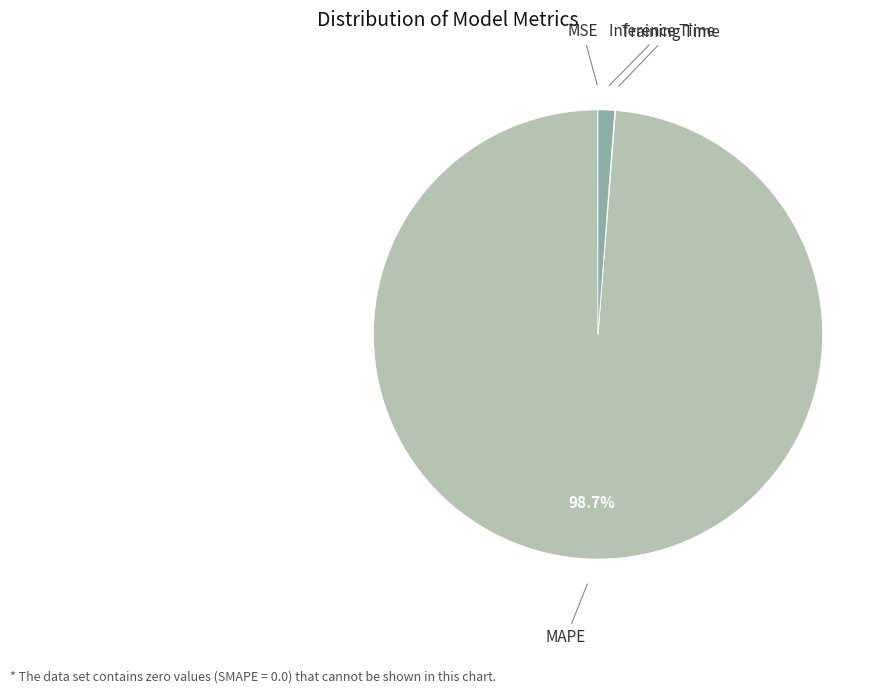

Does any single category account for the majority?

Yes